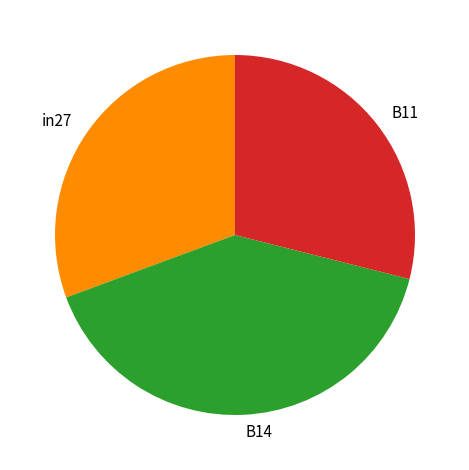

True or false: B14 accounts for 40% of the total.

True